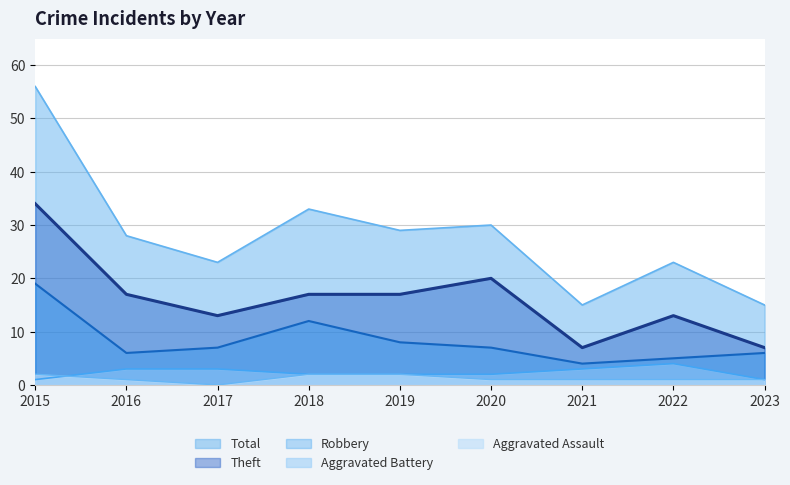

At 2021, list the series in order from largest to smallest.

Total, Theft, Robbery, Aggravated Battery, Aggravated Assault